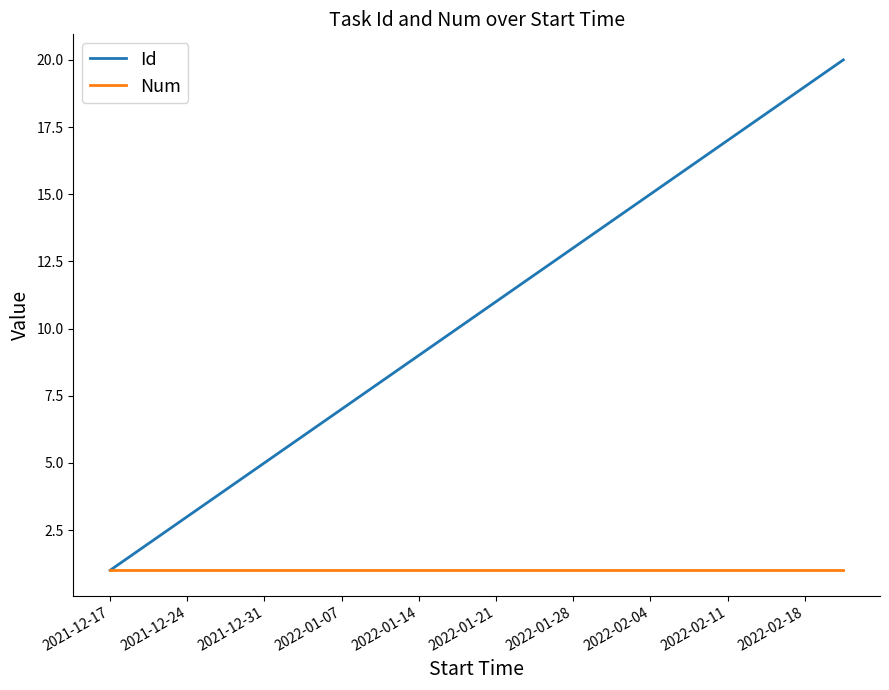

Rank the series by their average value, from lowest to highest.

Num, Id